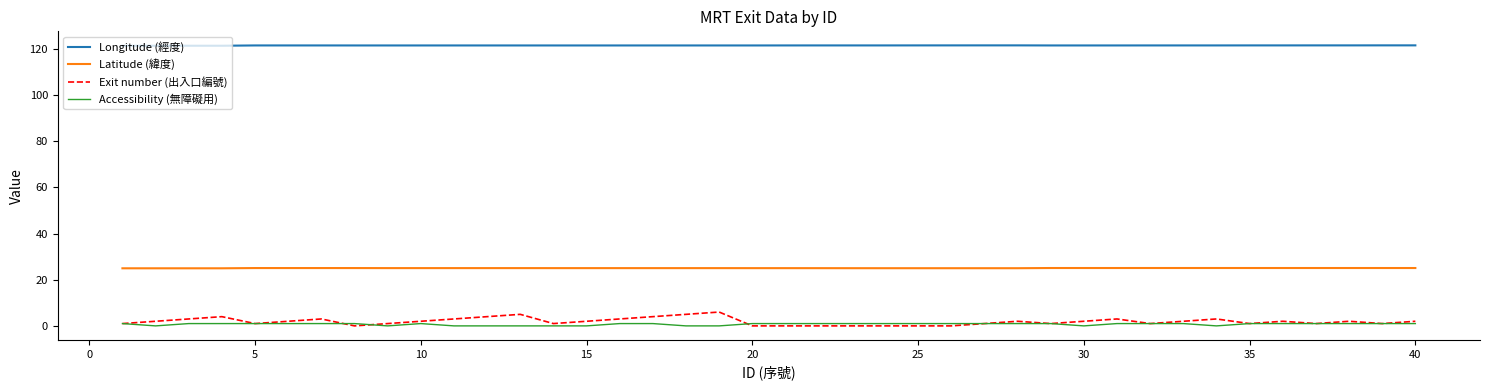

True or false: Latitude (緯度) and Longitude (經度) intersect in this chart.

False